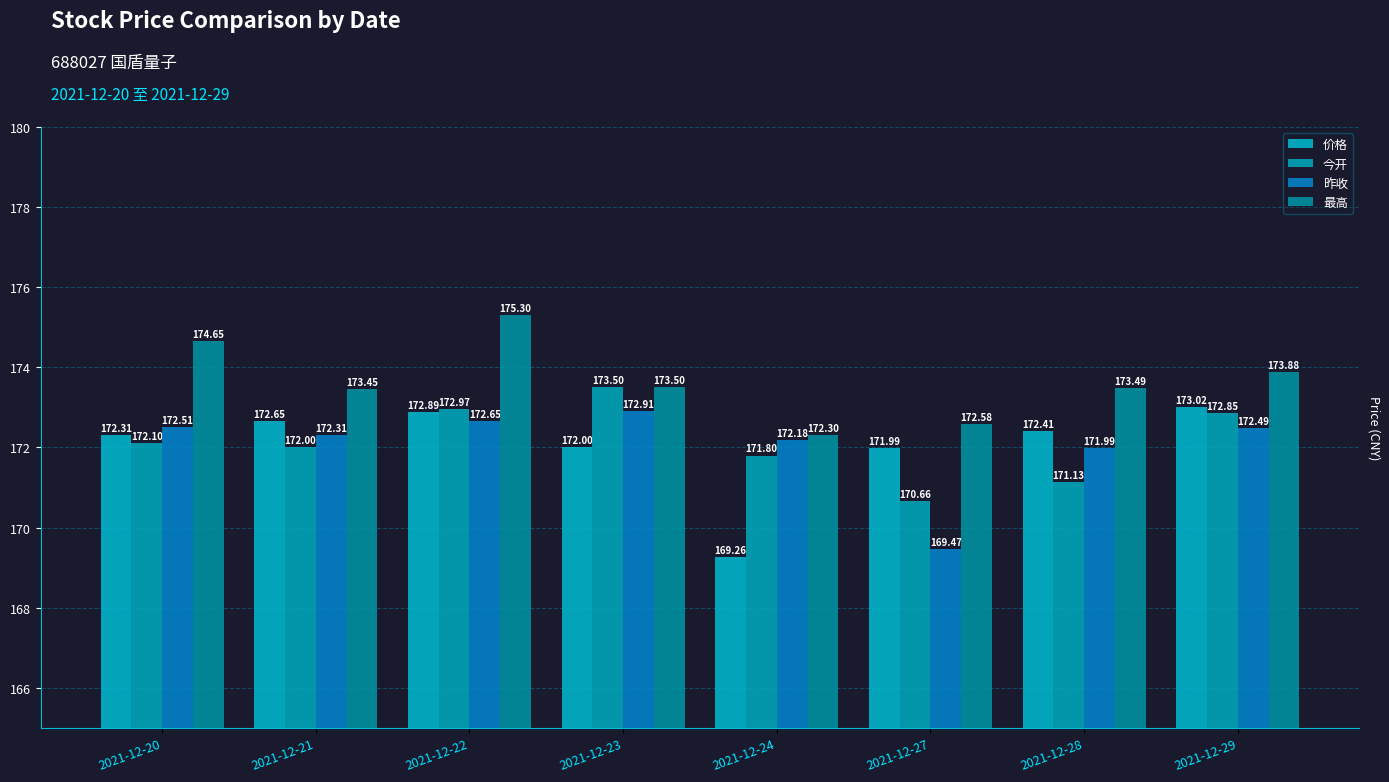

The value of 最高 at 2021-12-20 is 174.7. True or false?

True